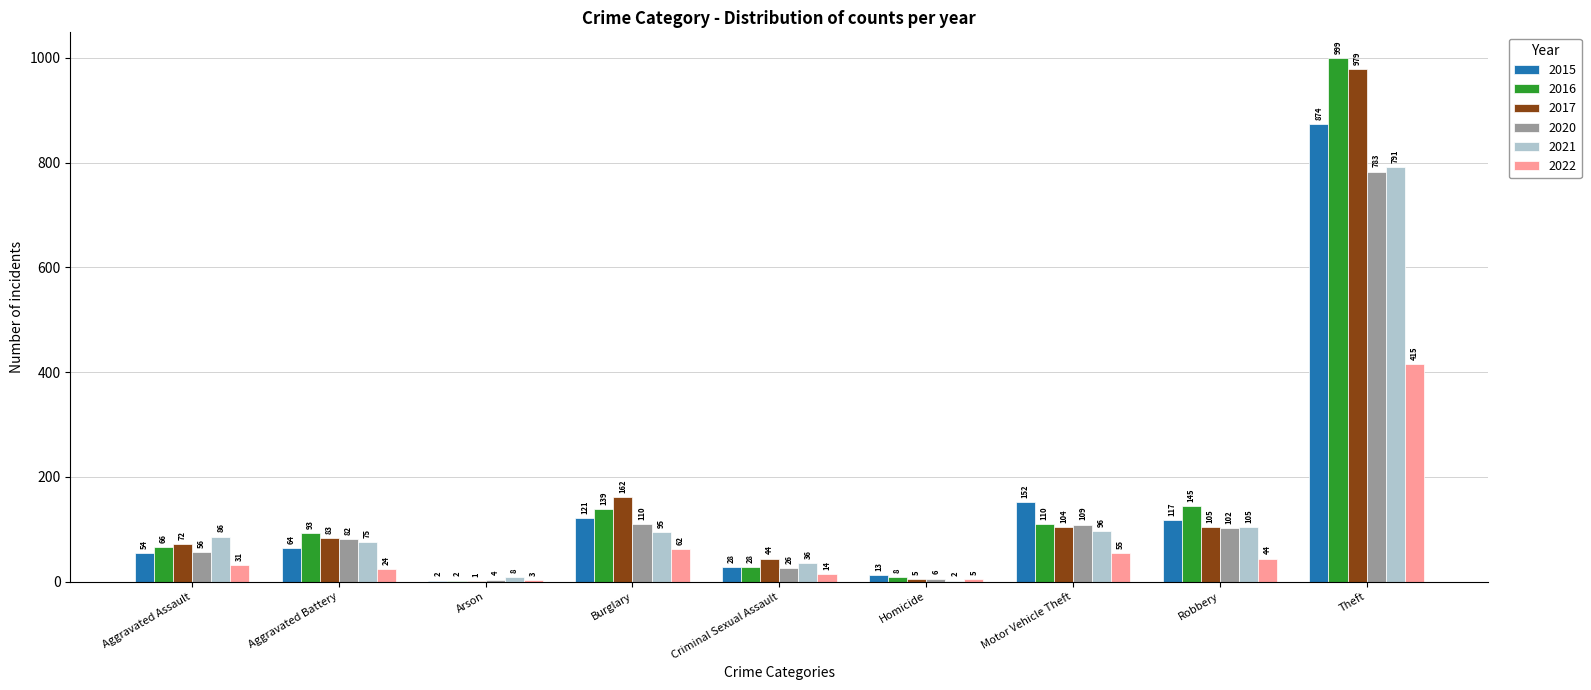

Read the 2021 value at Homicide.

2